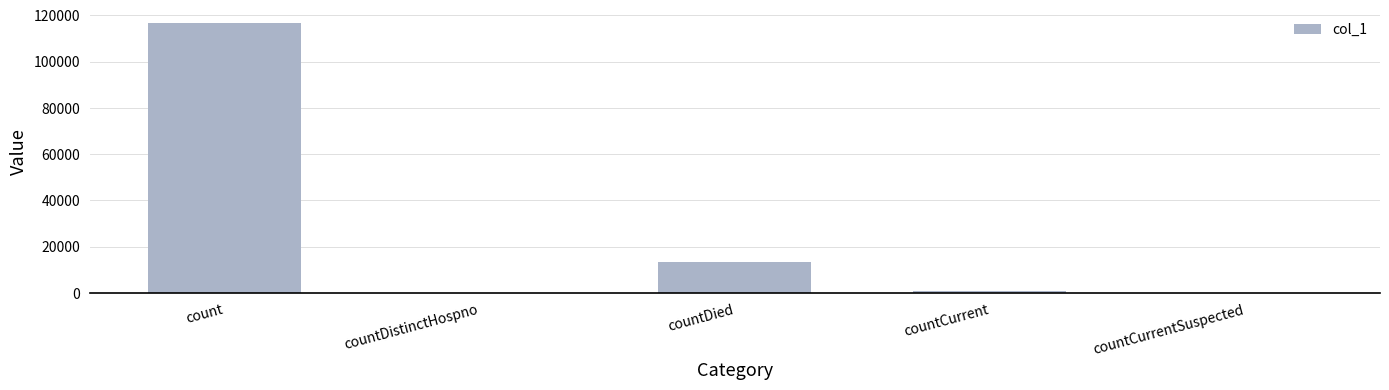

Reading left to right, list all the values displayed in this chart.

116495	0	13474	869	0